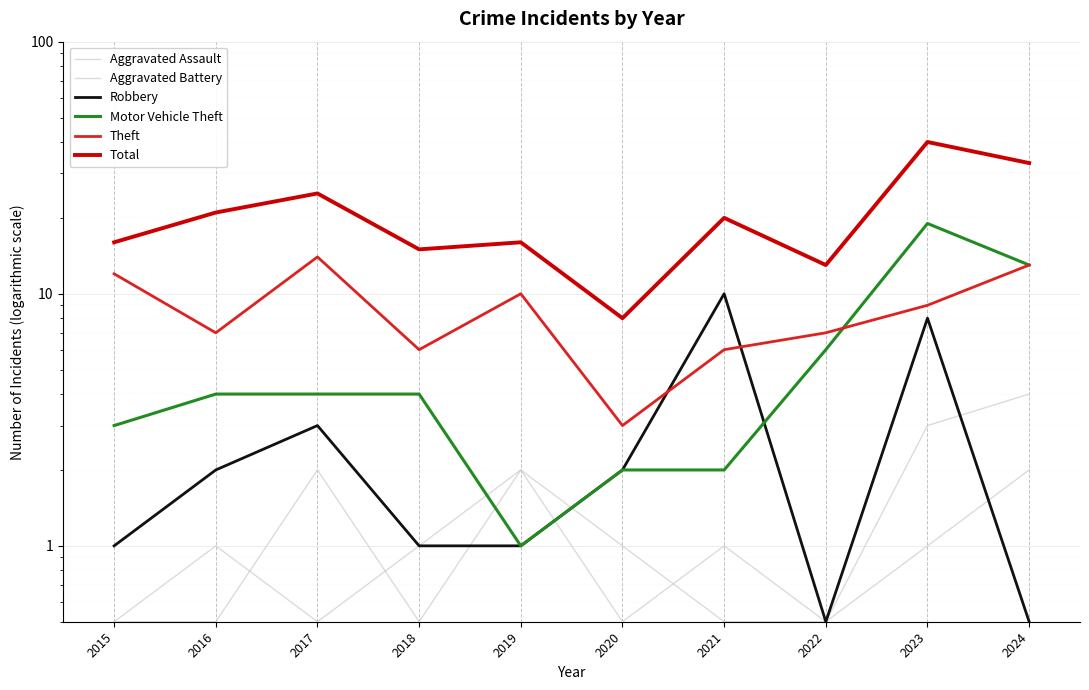

At which label is Aggravated Assault closest to 2?

2019